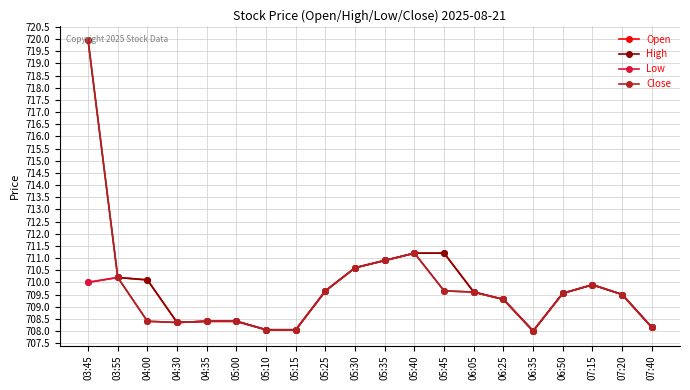

What is the difference between the highest and lowest values at 04:00?

1.7